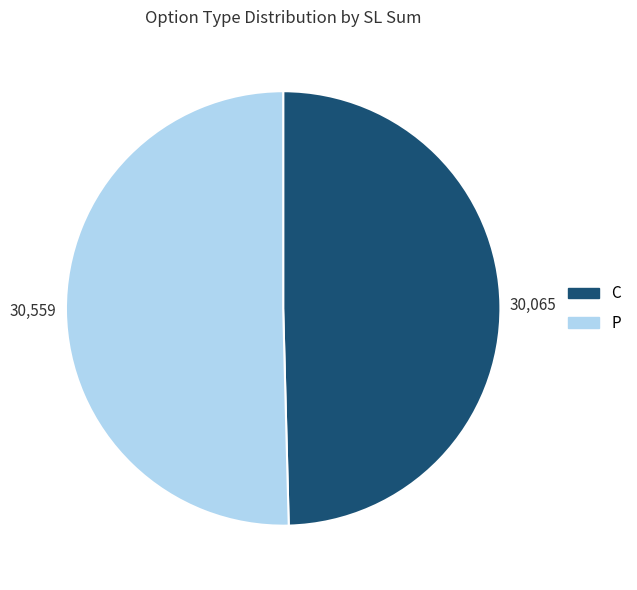

Between P and C, which is larger?

P